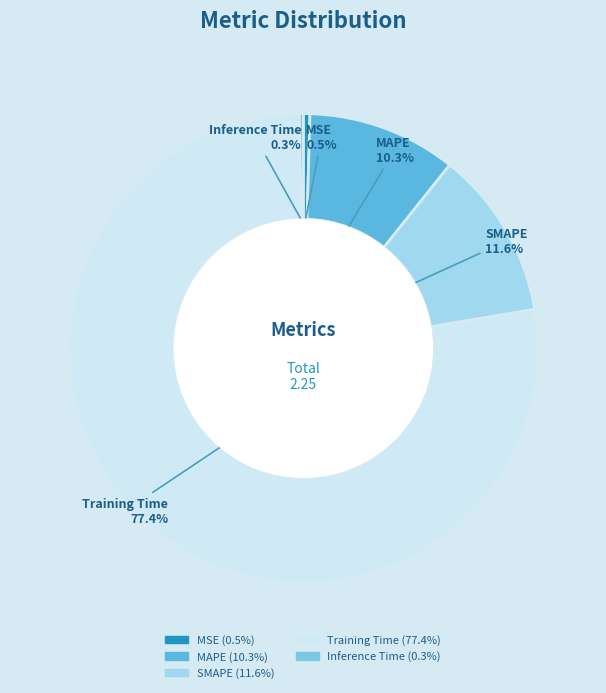

True or false: Training Time accounts for 64% of the total.

False